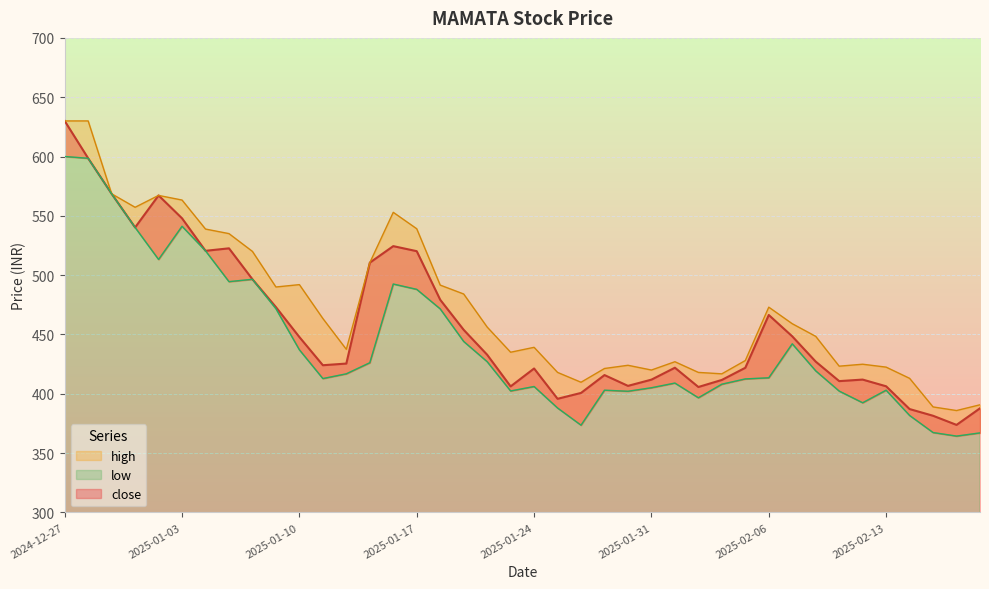

True or false: high and close cross at least once.

False